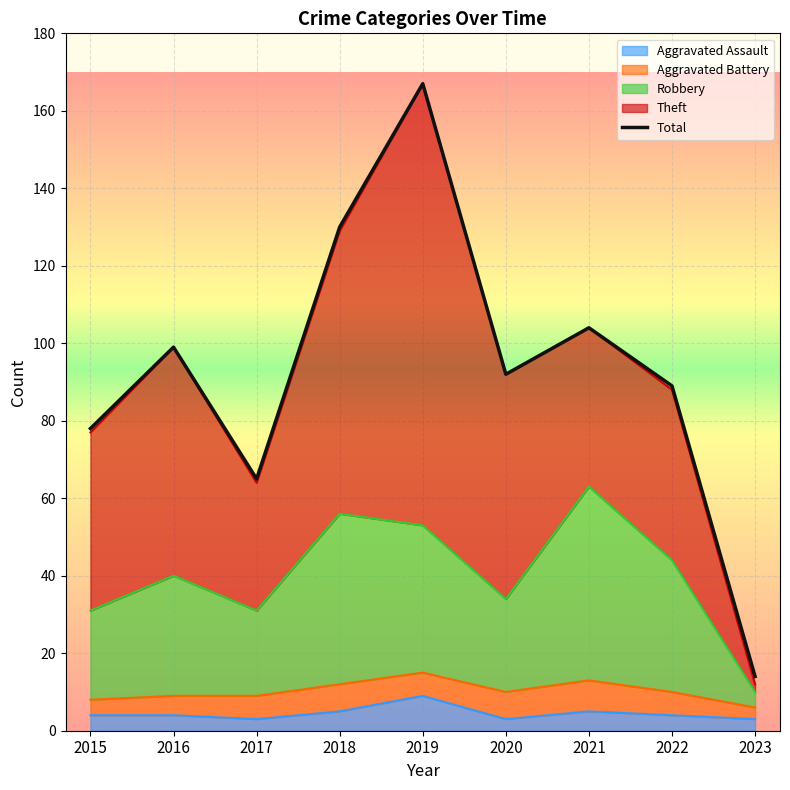

True or false: Total and Aggravated Assault cross at least once.

False